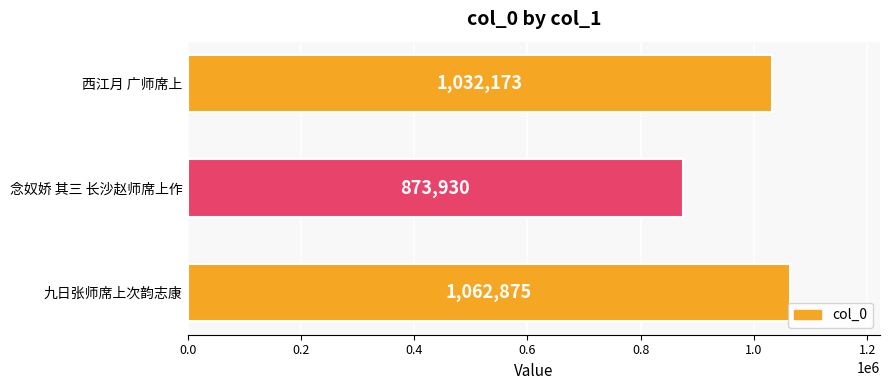

How many data points are less than 1032173?

1